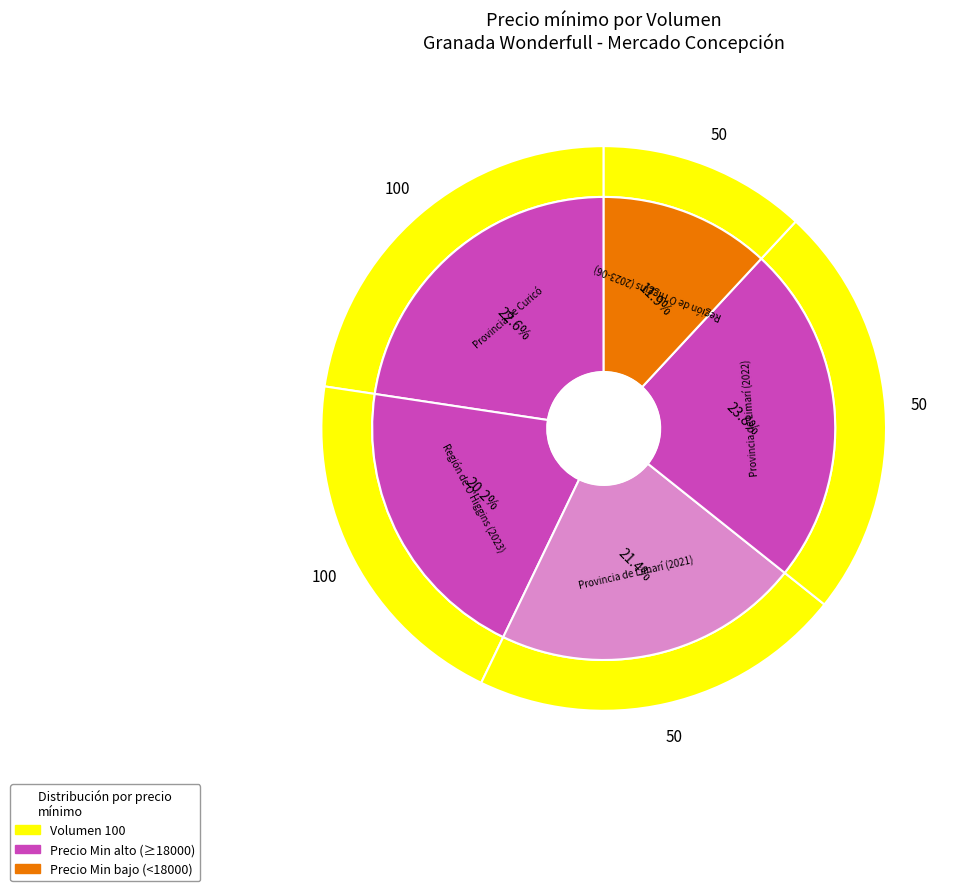

True or false: 50 (2021-05-04) accounts for 10% of the total.

False